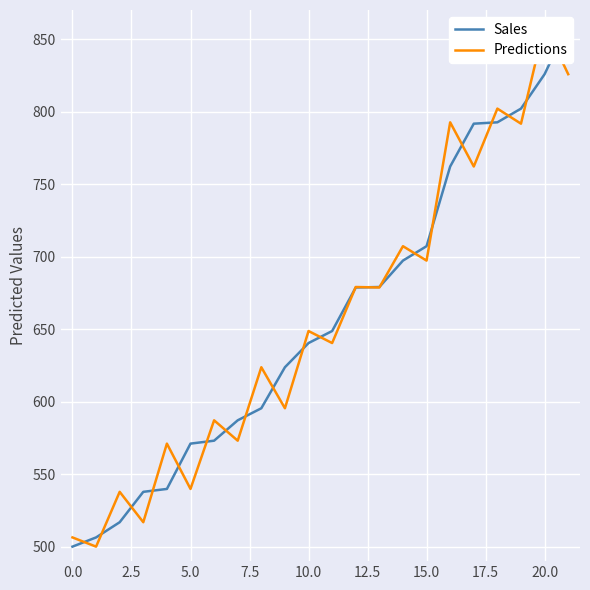

The Sales series shows 707.1 at 15. True or false?

True